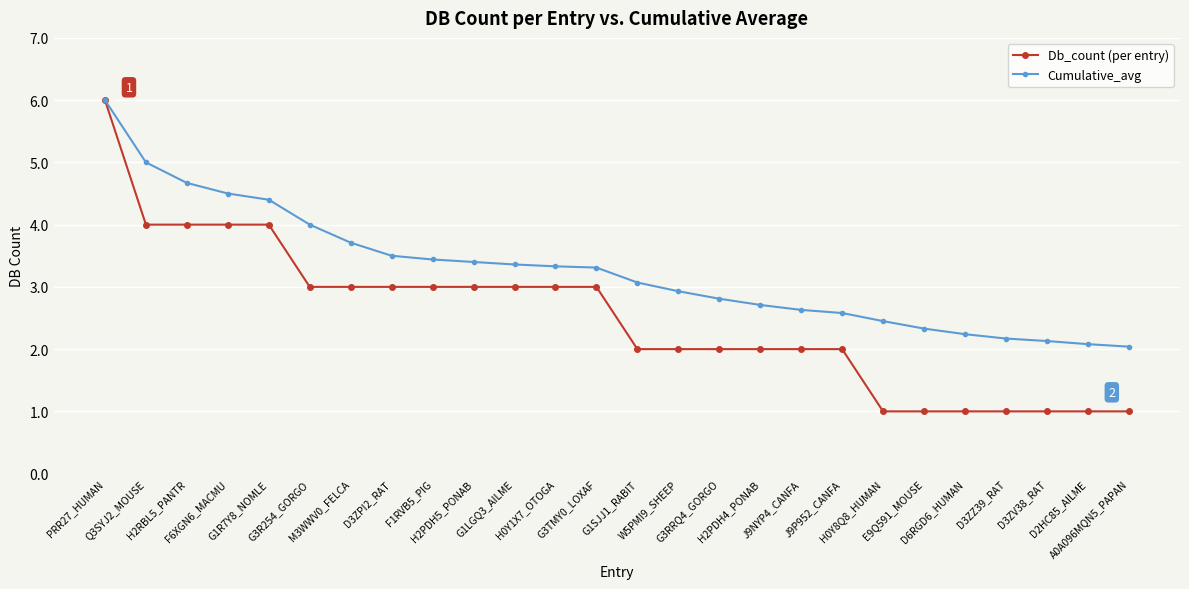

What are all the series names shown in the legend?

Db_count (per entry), Cumulative_avg